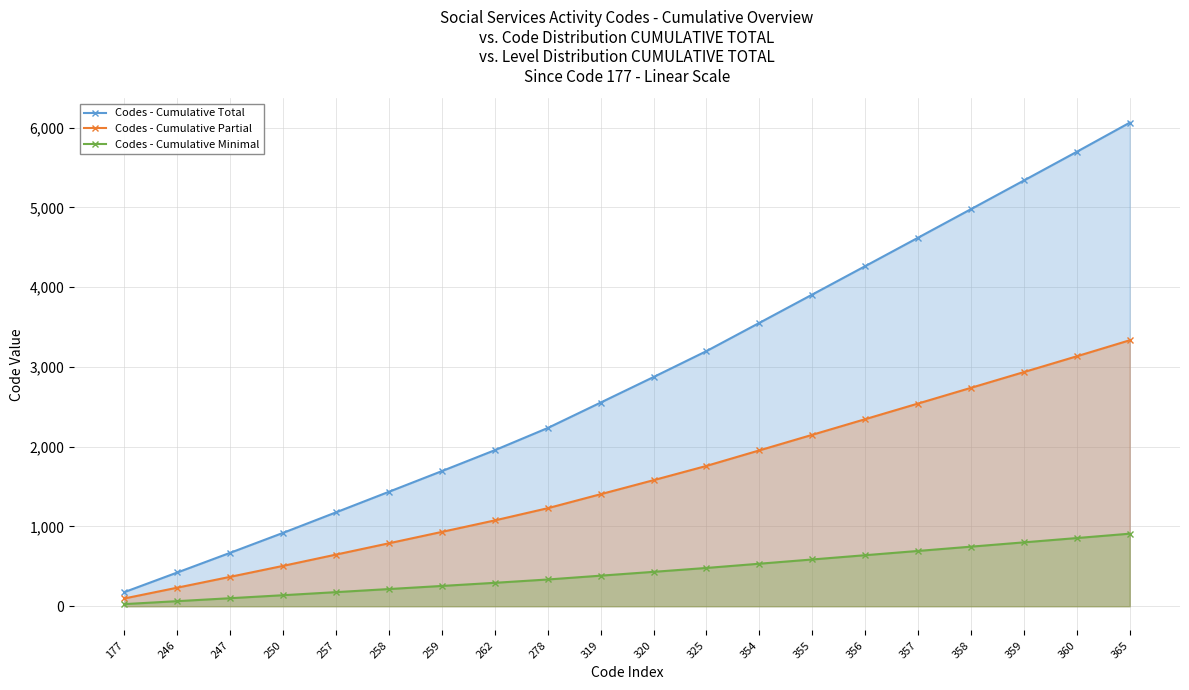

What is the spread (max minus min) of values at 250?

782.0